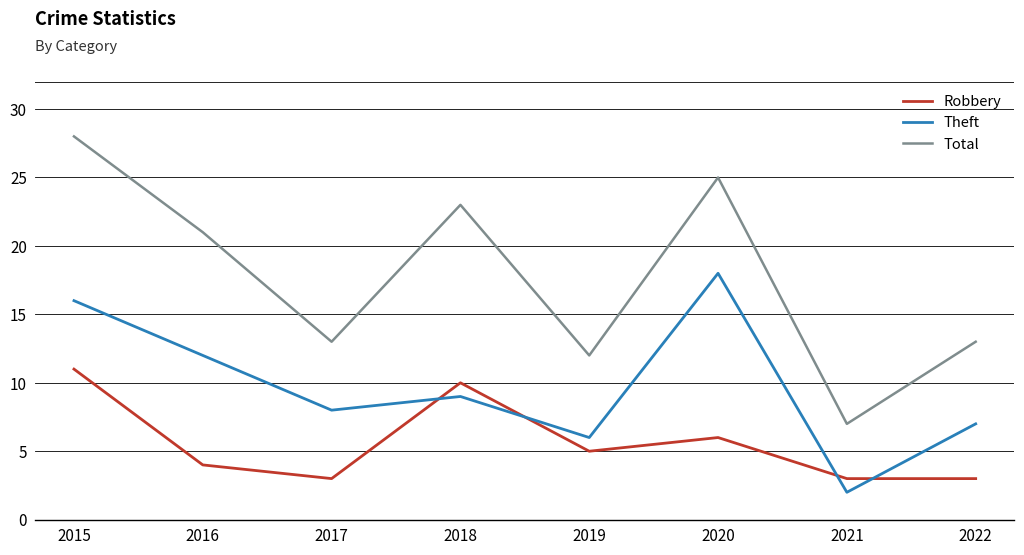

At which category does Robbery reach its first local valley?

2017